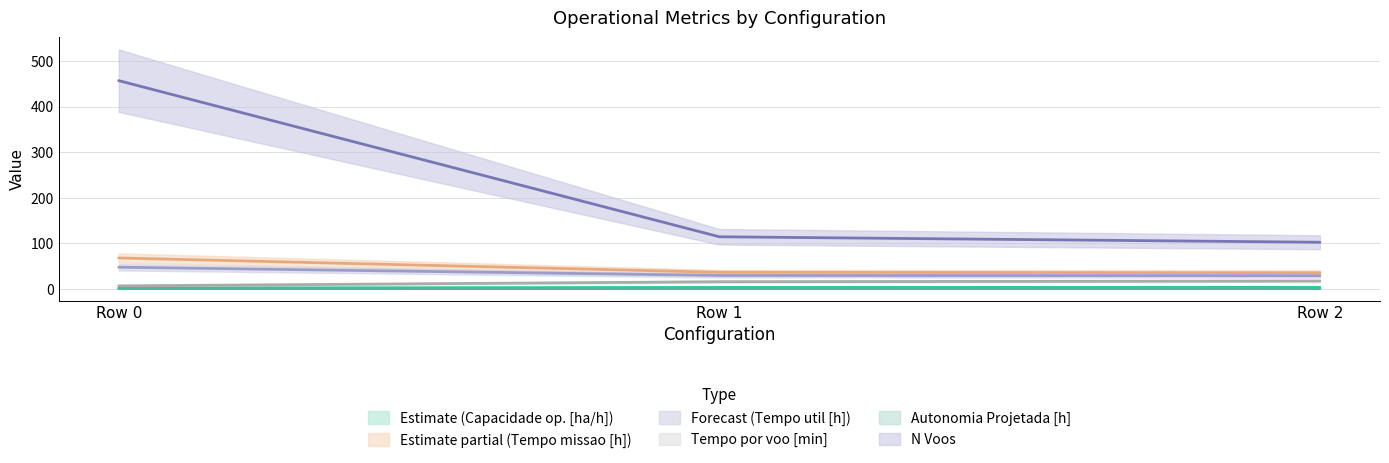

What is the minimum value for Tempo de missao [h]?

35.0